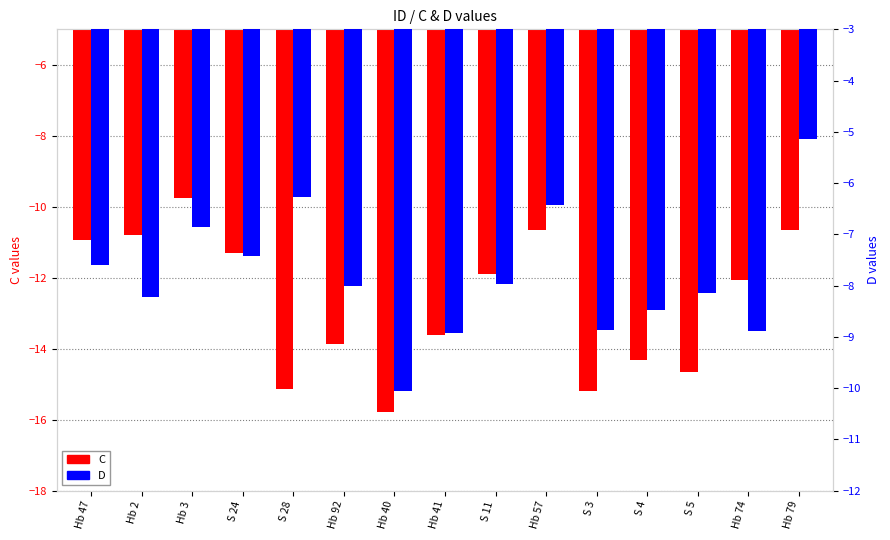

What is the maximum value shown in the chart?

-5.1